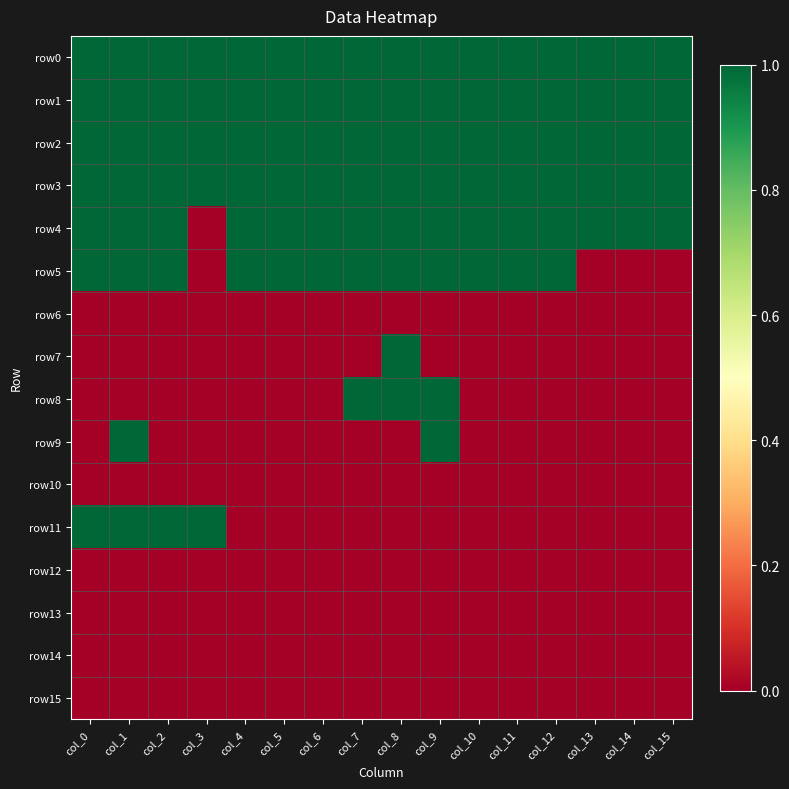

Reading left to right, transcribe all the data shown in this chart.

row0: col_0=1	col_1=1	col_2=1	col_3=1	col_4=1	col_5=1	col_6=1	col_7=1	col_8=1	col_9=1	col_10=1	col_11=1	col_12=1	col_13=1	col_14=1	col_15=1
row1: col_0=1	col_1=1	col_2=1	col_3=1	col_4=1	col_5=1	col_6=1	col_7=1	col_8=1	col_9=1	col_10=1	col_11=1	col_12=1	col_13=1	col_14=1	col_15=1
row2: col_0=1	col_1=1	col_2=1	col_3=1	col_4=1	col_5=1	col_6=1	col_7=1	col_8=1	col_9=1	col_10=1	col_11=1	col_12=1	col_13=1	col_14=1	col_15=1
row3: col_0=1	col_1=1	col_2=1	col_3=1	col_4=1	col_5=1	col_6=1	col_7=1	col_8=1	col_9=1	col_10=1	col_11=1	col_12=1	col_13=1	col_14=1	col_15=1
row4: col_0=1	col_1=1	col_2=1	col_3=0	col_4=1	col_5=1	col_6=1	col_7=1	col_8=1	col_9=1	col_10=1	col_11=1	col_12=1	col_13=1	col_14=1	col_15=1
row5: col_0=1	col_1=1	col_2=1	col_3=0	col_4=1	col_5=1	col_6=1	col_7=1	col_8=1	col_9=1	col_10=1	col_11=1	col_12=1	col_13=0	col_14=0	col_15=0
row6: col_0=0	col_1=0	col_2=0	col_3=0	col_4=0	col_5=0	col_6=0	col_7=0	col_8=0	col_9=0	col_10=0	col_11=0	col_12=0	col_13=0	col_14=0	col_15=0
row7: col_0=0	col_1=0	col_2=0	col_3=0	col_4=0	col_5=0	col_6=0	col_7=0	col_8=1	col_9=0	col_10=0	col_11=0	col_12=0	col_13=0	col_14=0	col_15=0
row8: col_0=0	col_1=0	col_2=0	col_3=0	col_4=0	col_5=0	col_6=0	col_7=1	col_8=1	col_9=1	col_10=0	col_11=0	col_12=0	col_13=0	col_14=0	col_15=0
row9: col_0=0	col_1=1	col_2=0	col_3=0	col_4=0	col_5=0	col_6=0	col_7=0	col_8=0	col_9=1	col_10=0	col_11=0	col_12=0	col_13=0	col_14=0	col_15=0
row10: col_0=0	col_1=0	col_2=0	col_3=0	col_4=0	col_5=0	col_6=0	col_7=0	col_8=0	col_9=0	col_10=0	col_11=0	col_12=0	col_13=0	col_14=0	col_15=0
row11: col_0=1	col_1=1	col_2=1	col_3=1	col_4=0	col_5=0	col_6=0	col_7=0	col_8=0	col_9=0	col_10=0	col_11=0	col_12=0	col_13=0	col_14=0	col_15=0
row12: col_0=0	col_1=0	col_2=0	col_3=0	col_4=0	col_5=0	col_6=0	col_7=0	col_8=0	col_9=0	col_10=0	col_11=0	col_12=0	col_13=0	col_14=0	col_15=0
row13: col_0=0	col_1=0	col_2=0	col_3=0	col_4=0	col_5=0	col_6=0	col_7=0	col_8=0	col_9=0	col_10=0	col_11=0	col_12=0	col_13=0	col_14=0	col_15=0
row14: col_0=0	col_1=0	col_2=0	col_3=0	col_4=0	col_5=0	col_6=0	col_7=0	col_8=0	col_9=0	col_10=0	col_11=0	col_12=0	col_13=0	col_14=0	col_15=0
row15: col_0=0	col_1=0	col_2=0	col_3=0	col_4=0	col_5=0	col_6=0	col_7=0	col_8=0	col_9=0	col_10=0	col_11=0	col_12=0	col_13=0	col_14=0	col_15=0